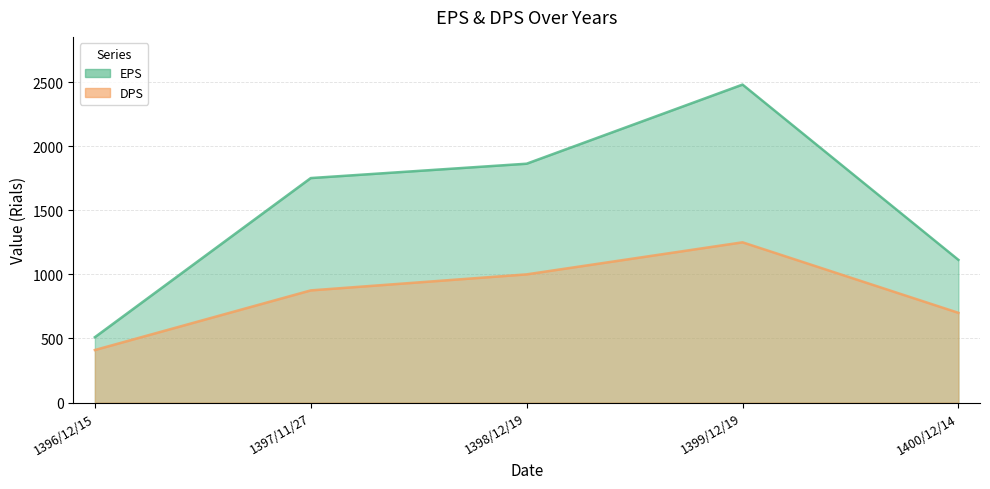

True or false: DPS and EPS intersect in this chart.

False